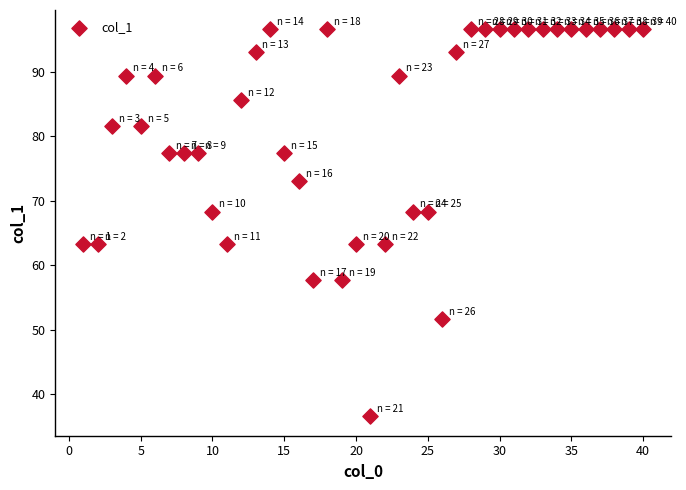

What is the range of Y values (max minus min)?

60.1